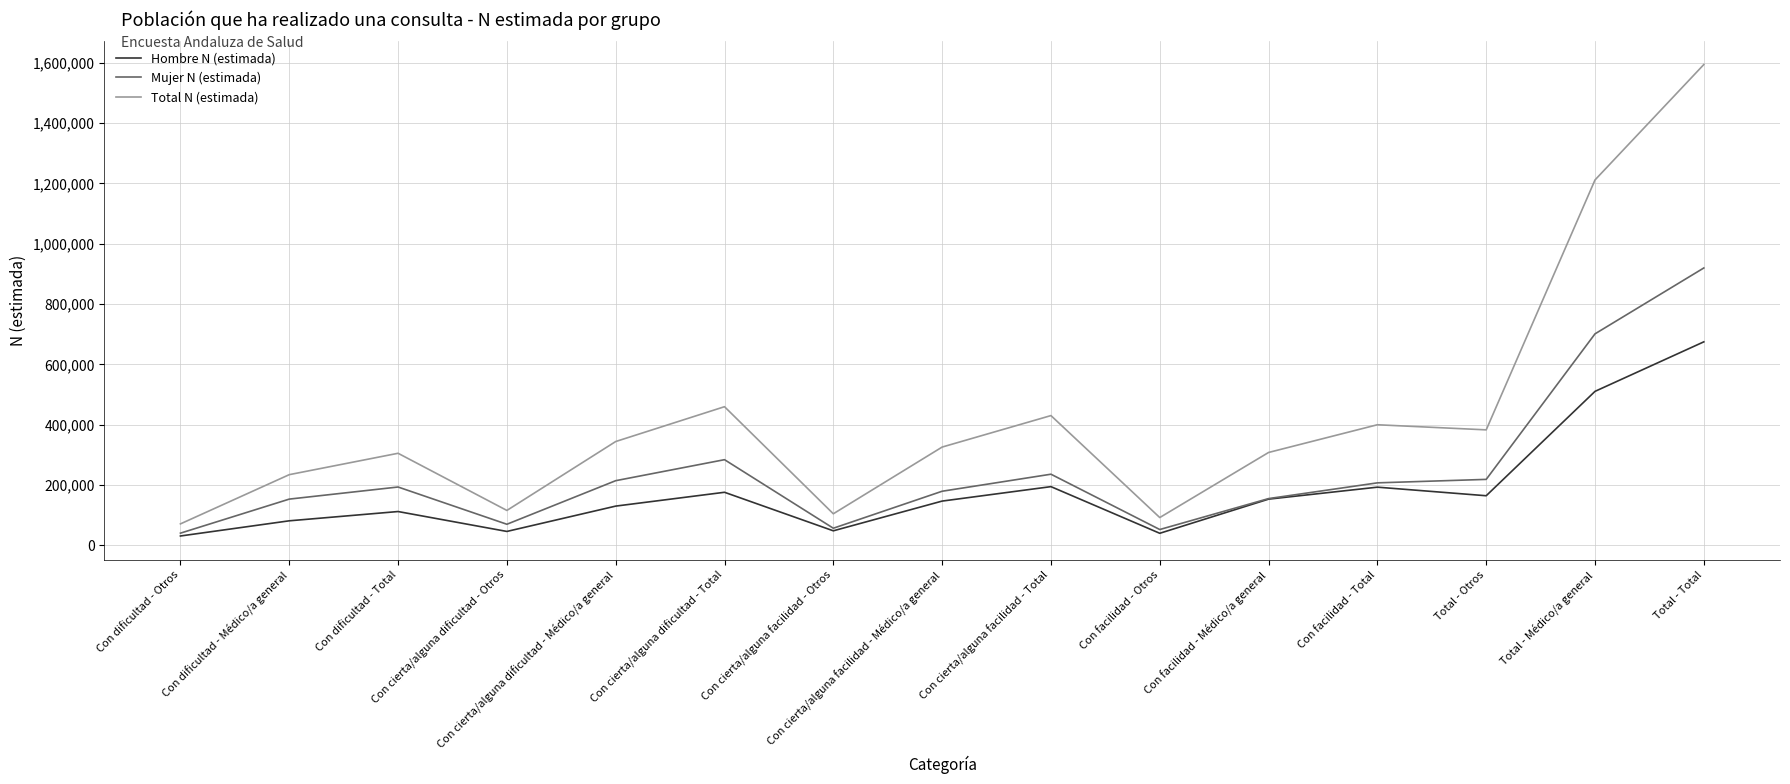

True or false: Mujer N (estimada) and Total N (estimada) cross at least once.

False